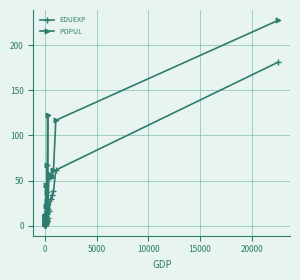

Which series has the largest total across all categories?

POPUL